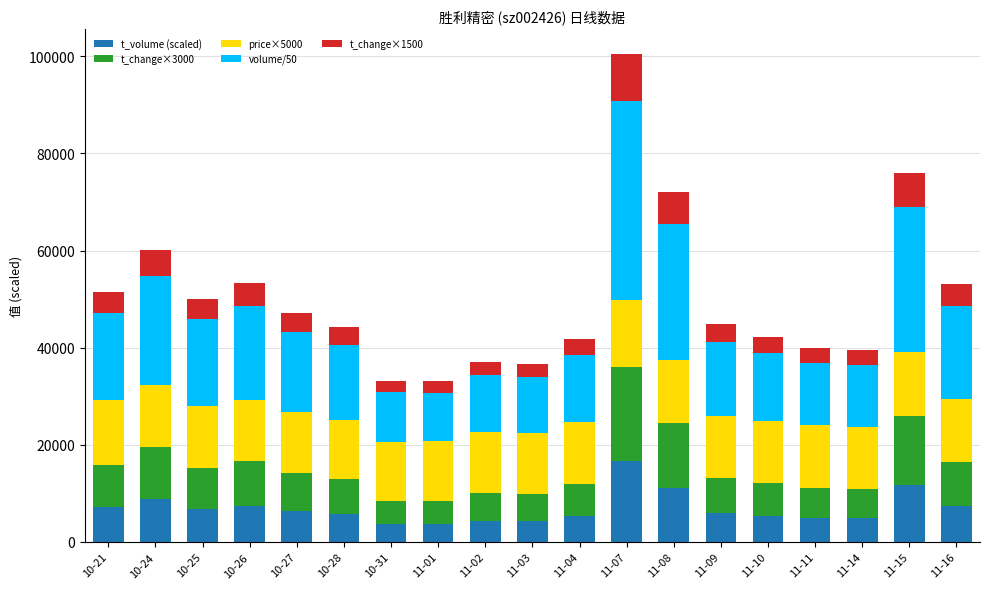

What is the difference between the maximum and minimum values in the t_volume (scaled) series?

12895.8